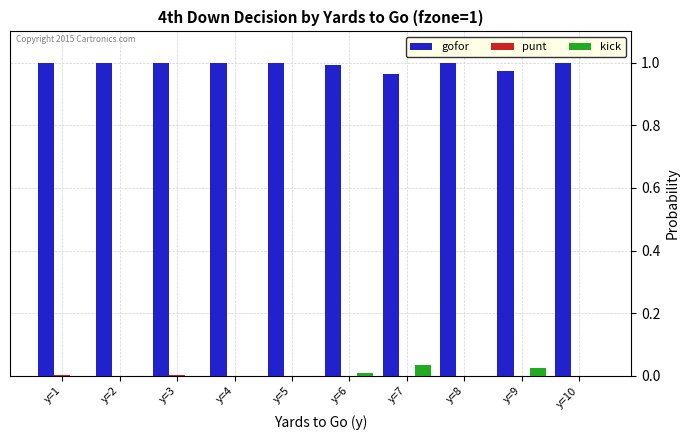

Which series has the largest total across all categories?

gofor